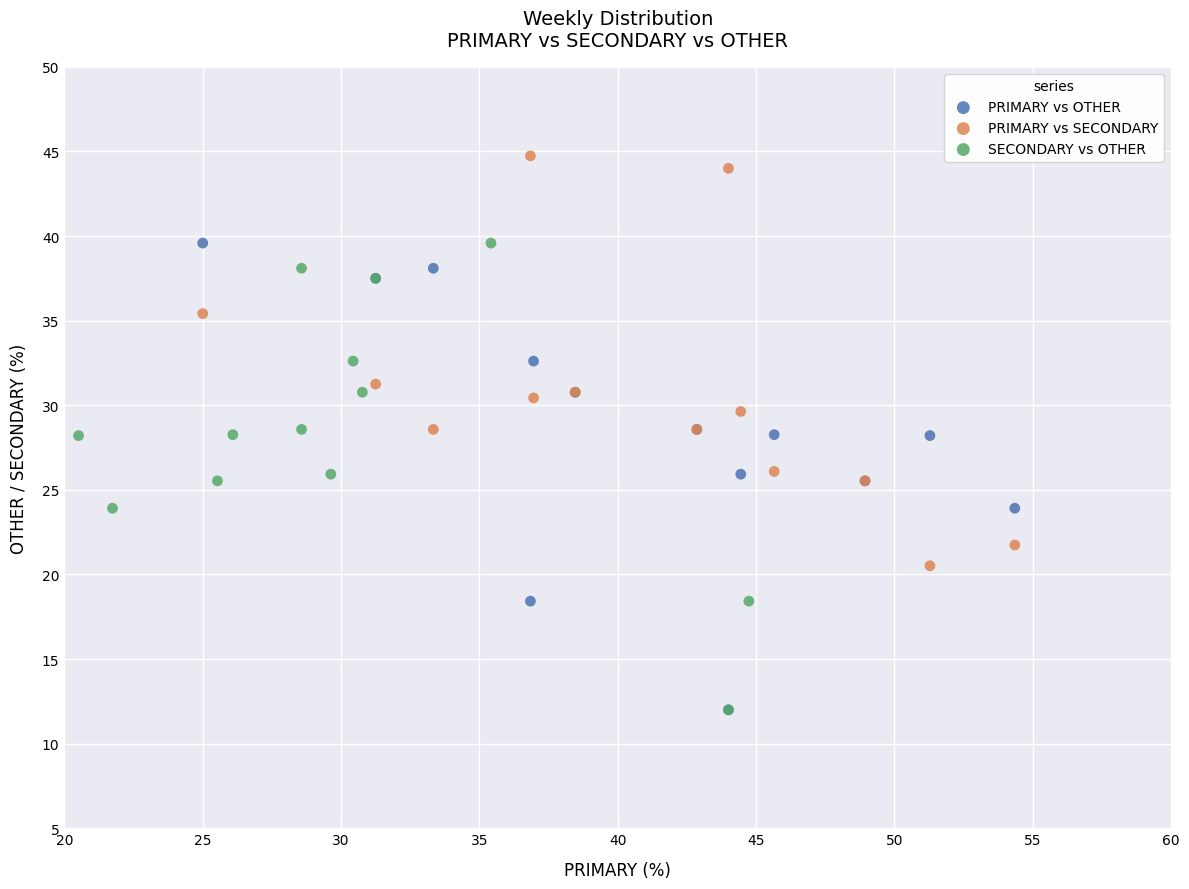

Which series contains the highest Y value?

PRIMARY vs SECONDARY